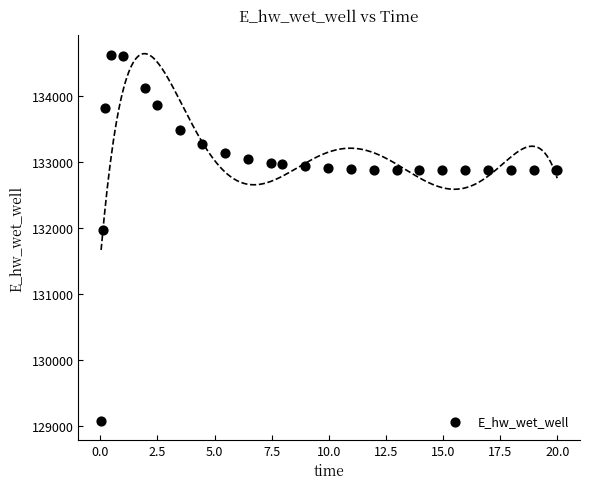

What Y value in the scatter plot is closest to 131849?

131970.1